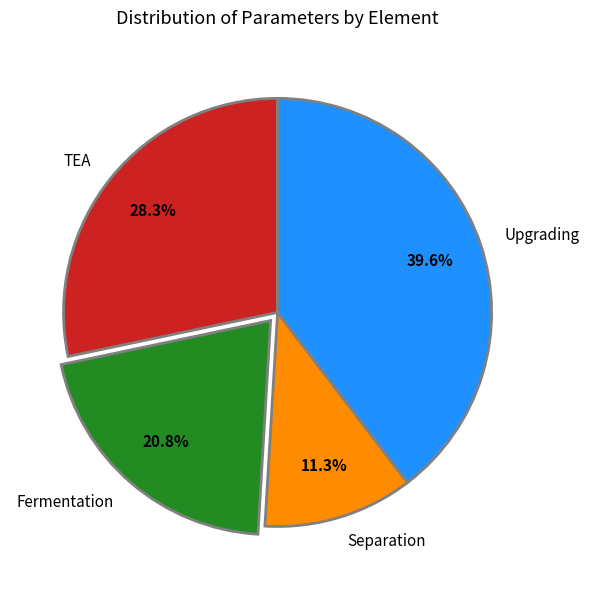

Between Fermentation and TEA, which is larger?

TEA